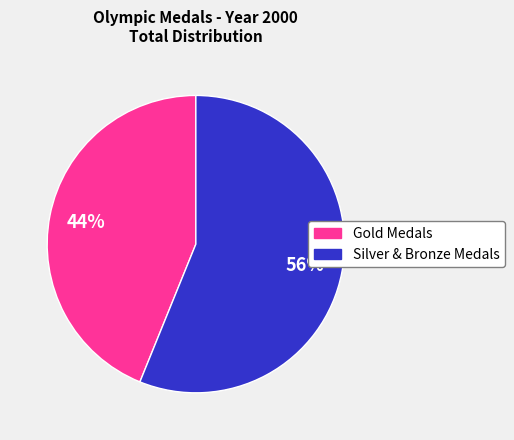

To the nearest percent, what is the average slice percentage?

50%